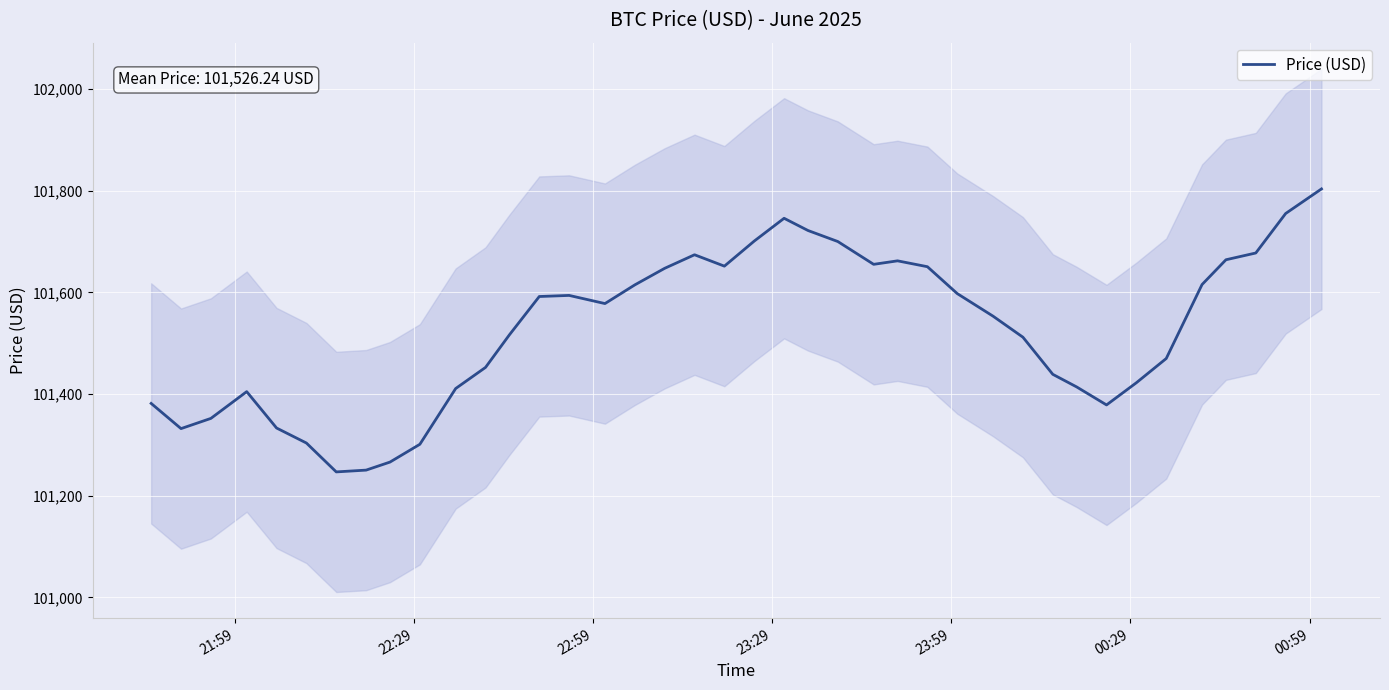

What is the highest value of the Price (USD) series?

101803.8